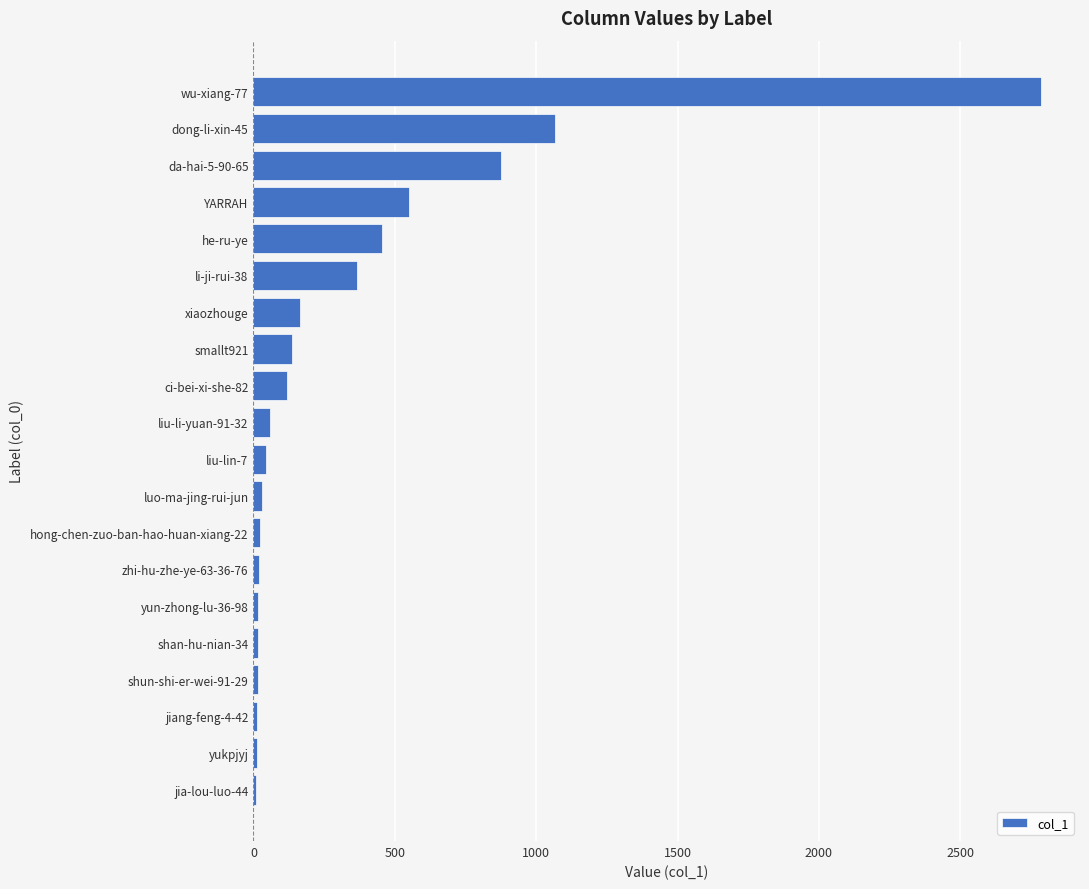

What is the difference between the second highest and second lowest values?

1055